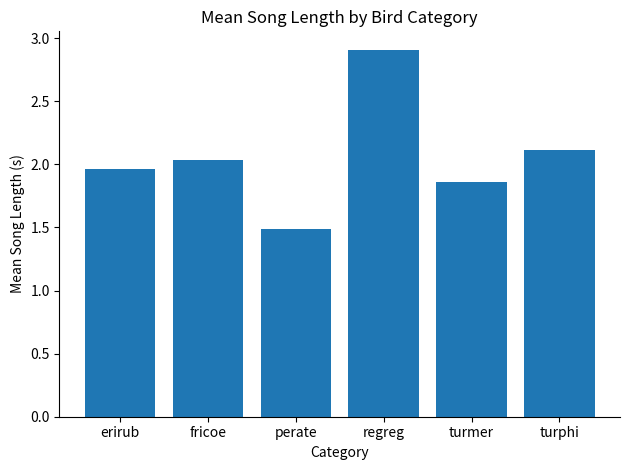

What is the change in value from erirub to fricoe?

+0.1